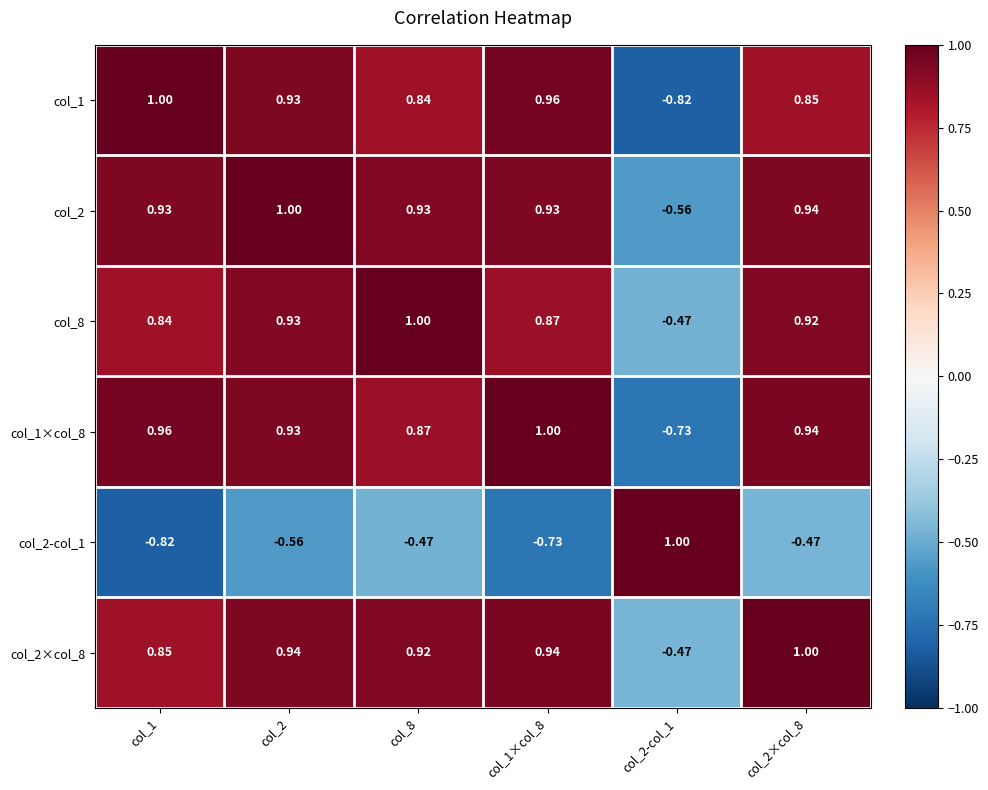

Is the value of col_1 at col_2-col_1 greater than the value of col_8 at col_2-col_1?

No